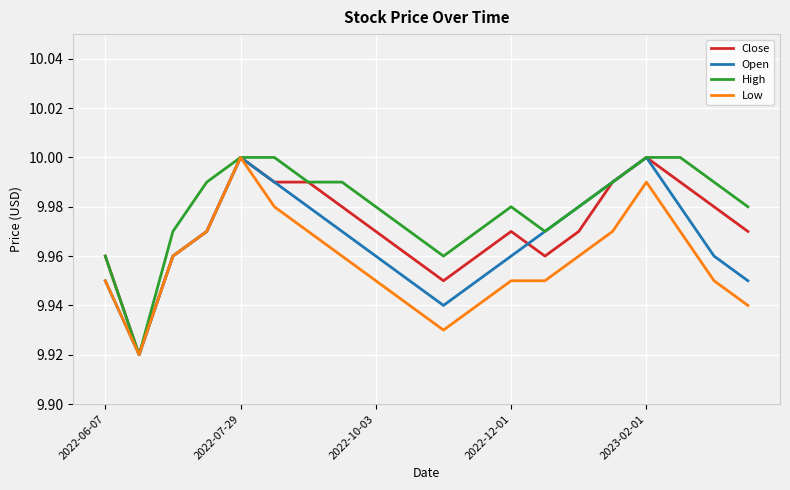

Rank the series by their average value, from lowest to highest.

Low, Open, Close, High